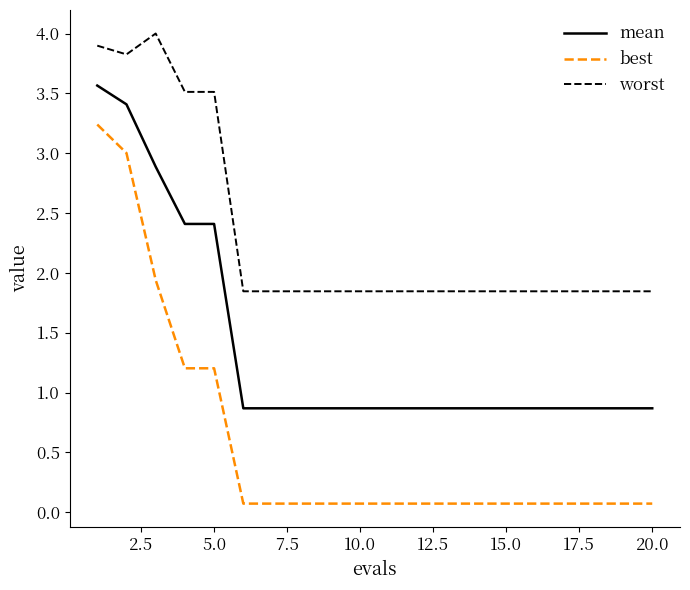

What is the greatest value displayed?

4.0